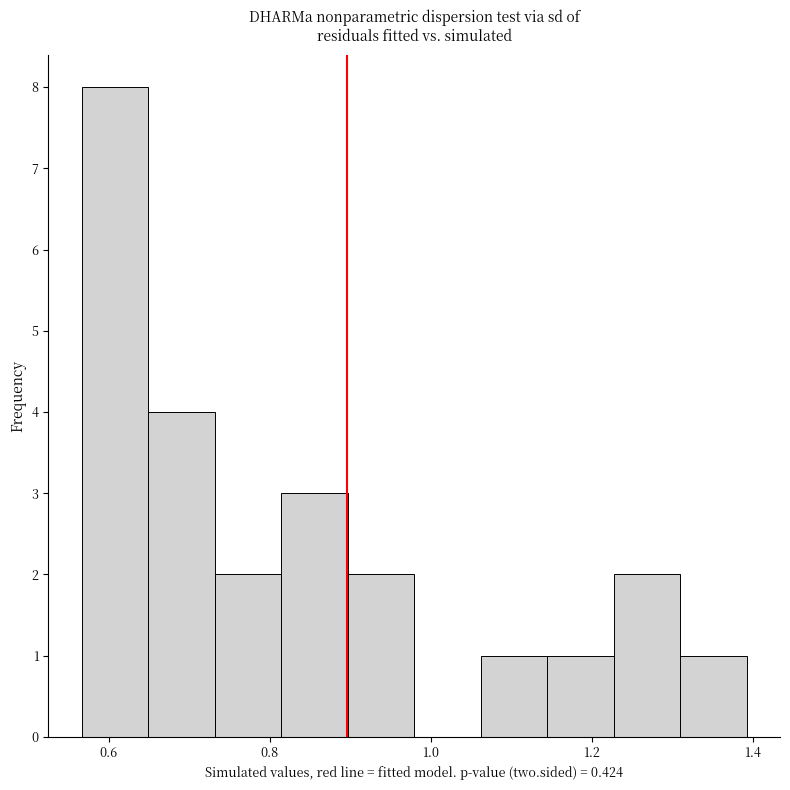

Reading left to right, transcribe this chart: for each bar, give the range it covers on the x-axis and its height. Neither the bar edges nor the heights are printed on the chart, so give them approximately, as read against the axes.

0.56 to 0.64: 8
0.64 to 0.74: 4
0.74 to 0.82: 2
0.82 to 0.90: 3
0.90 to 0.98: 2
0.98 to 1.06: 0
1.06 to 1.14: 1
1.14 to 1.22: 1
1.22 to 1.30: 2
1.30 to 1.40: 1